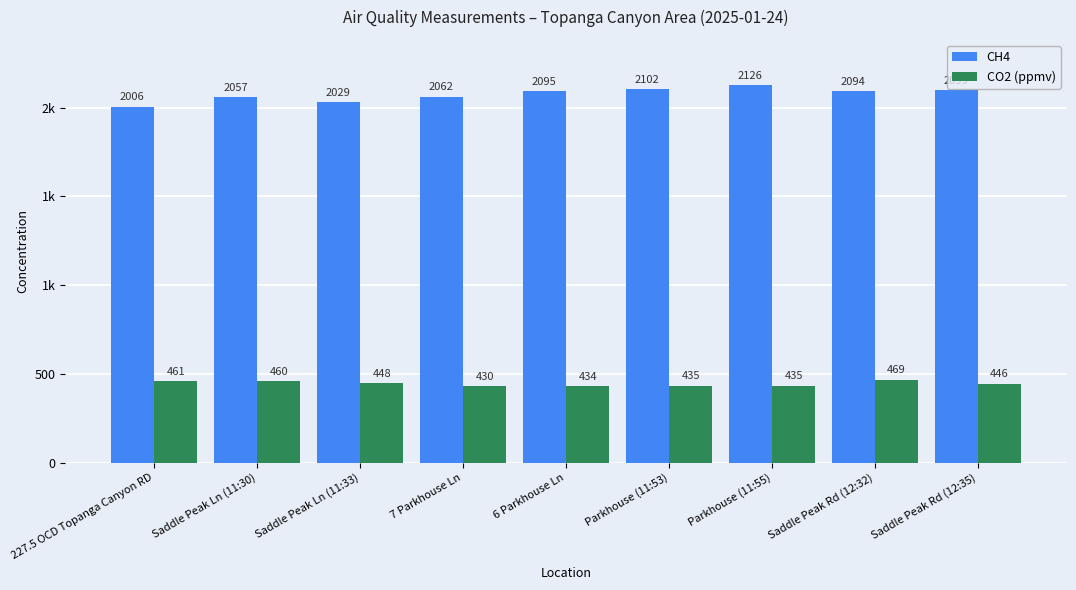

Does the chart contain stacked bars?

No